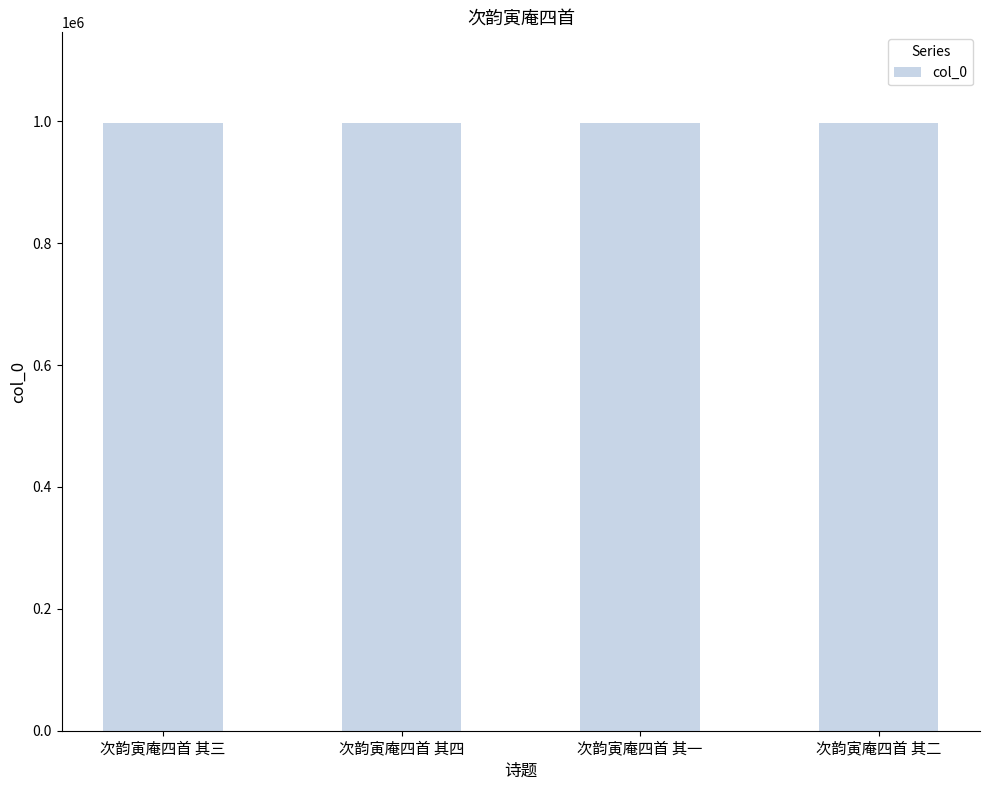

What is the sum of the values at 次韵寅庵四首 其一 and 次韵寅庵四首 其三?

1993386